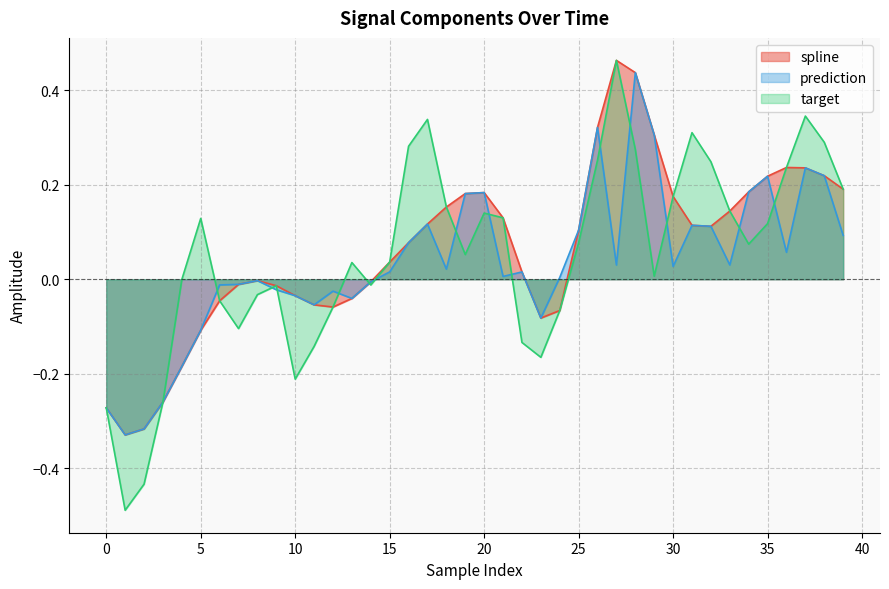

What is the sum of all target values?

2.1